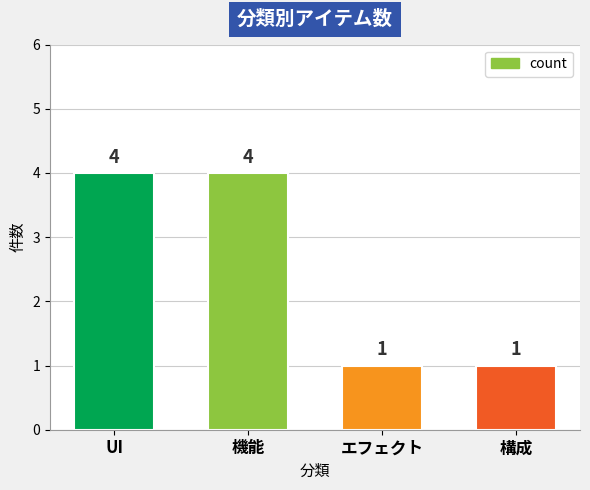

How many categories are shown in the chart?

4